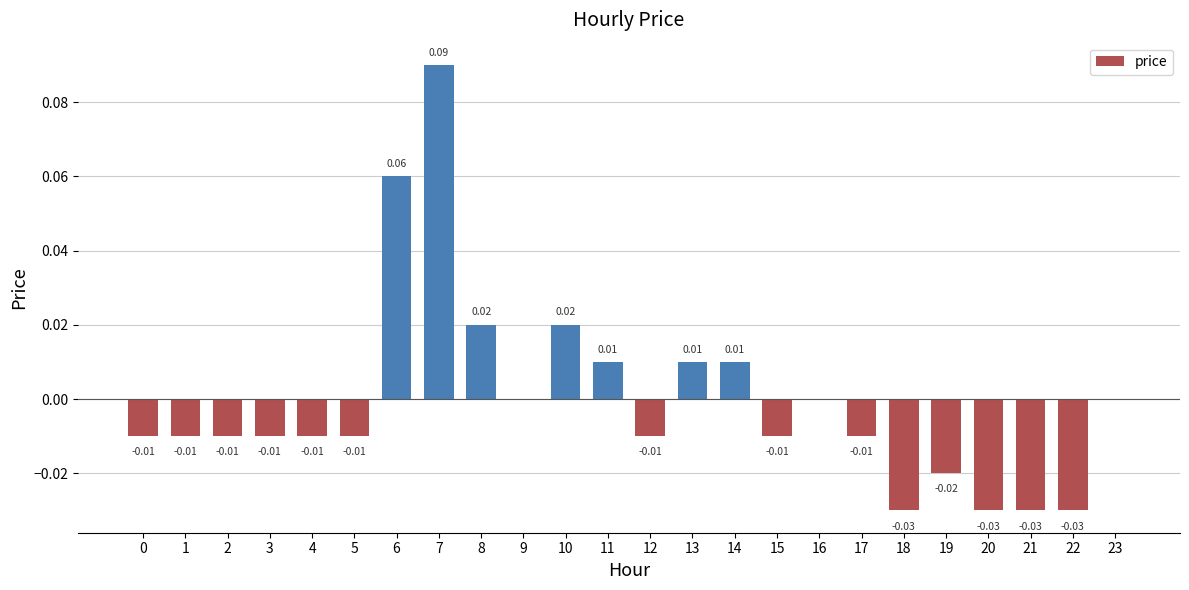

Are the bars horizontal?

No